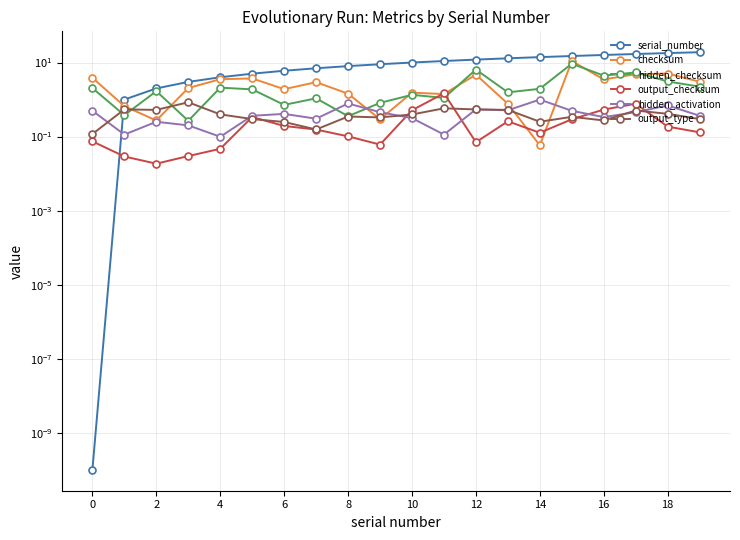

What is the greatest value displayed?

19.0